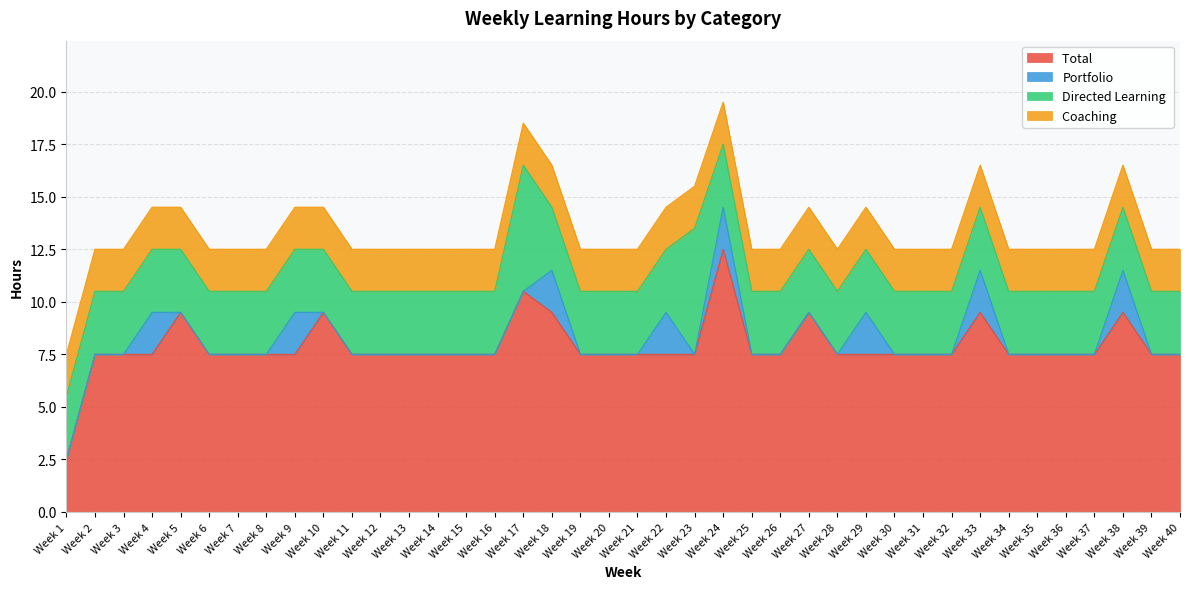

What is the average value of the Portfolio series?

0.4